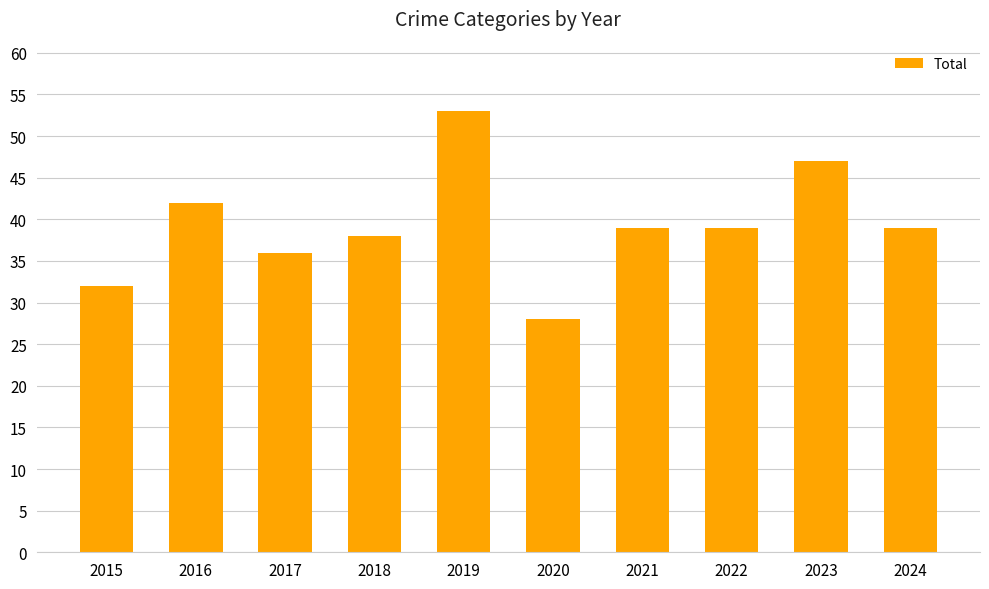

Between 2018 and 2023, which is larger?

2023